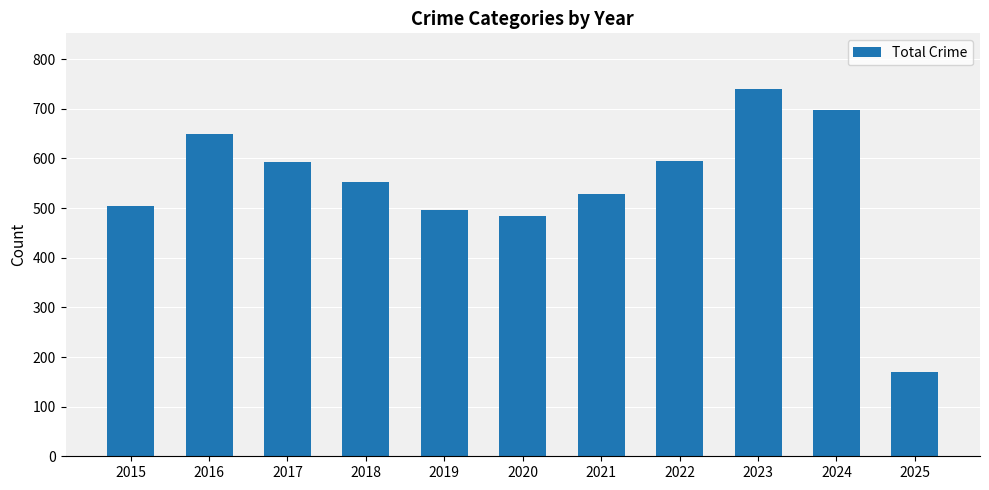

The value at 2017 is 593. True or false?

True